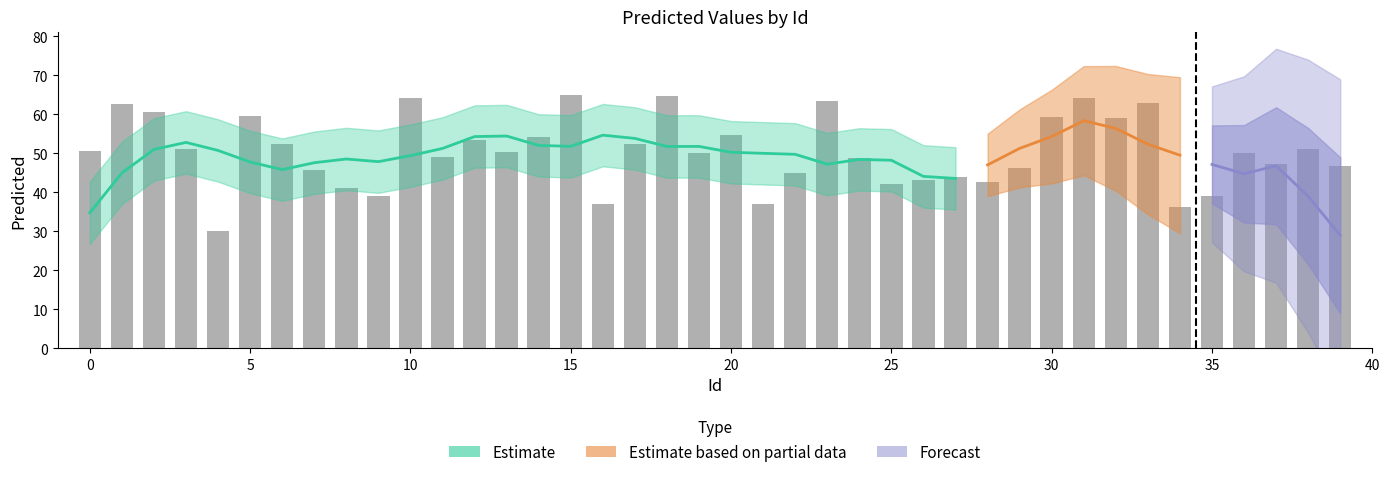

What is the change in value from 5 to 25?

-17.5